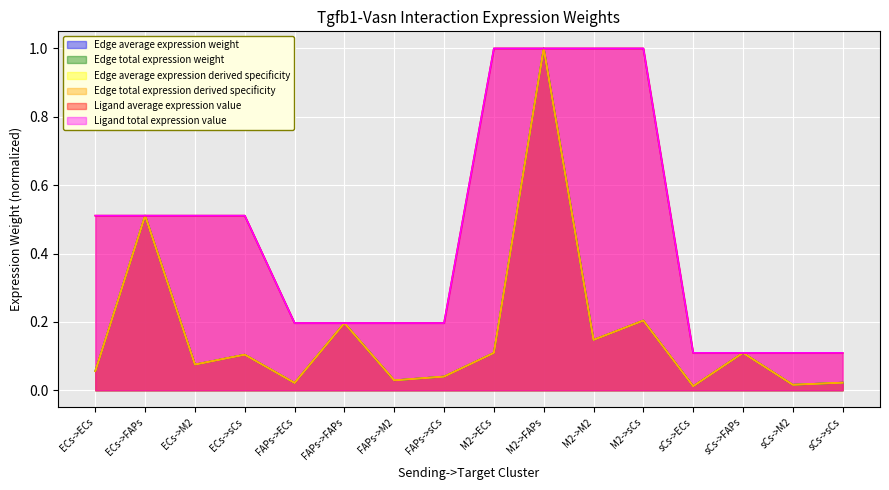

Count the number of categories in the chart.

16